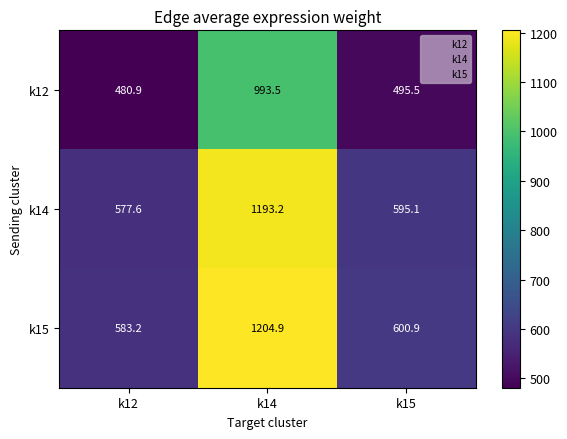

The value of k14 at k15 is 595.1. True or false?

True